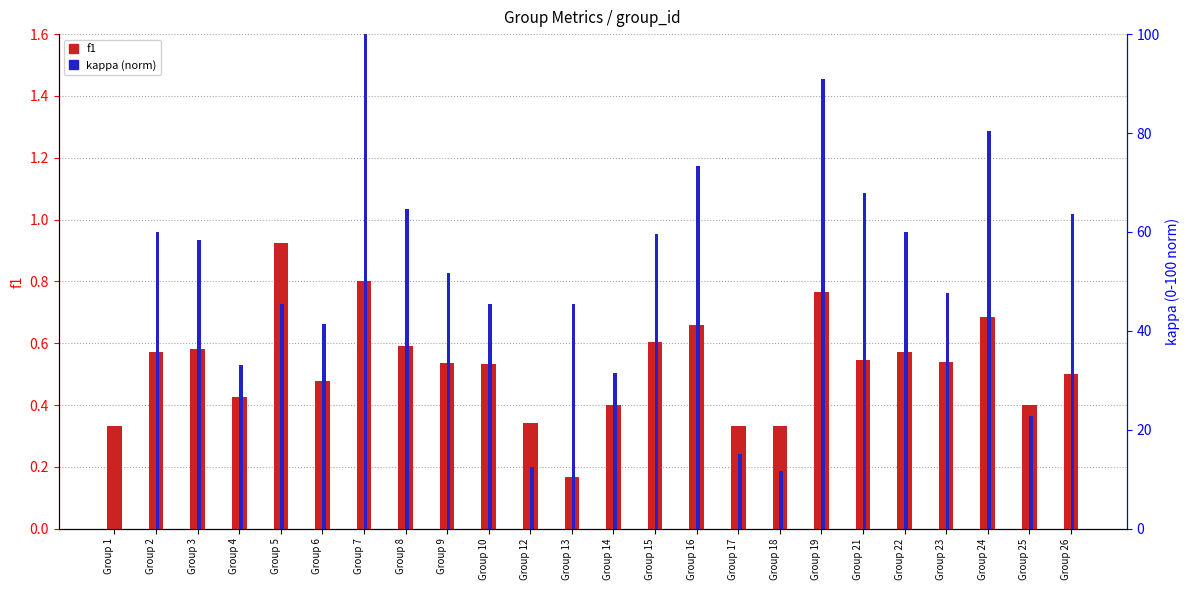

True or false: f1 has a value of 0.3 at Group 12.

True